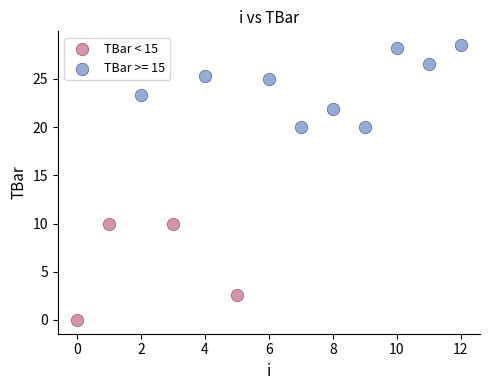

Which series contains the lowest Y value?

TBar < 15